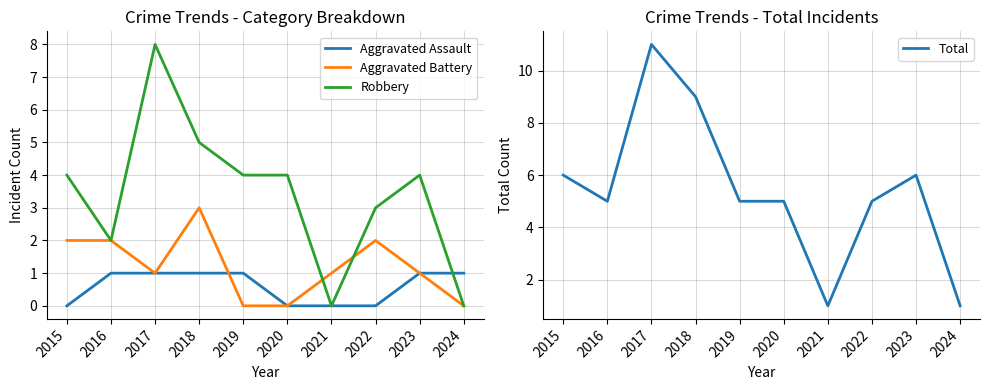

How many values in the Total series exceed 5?

4